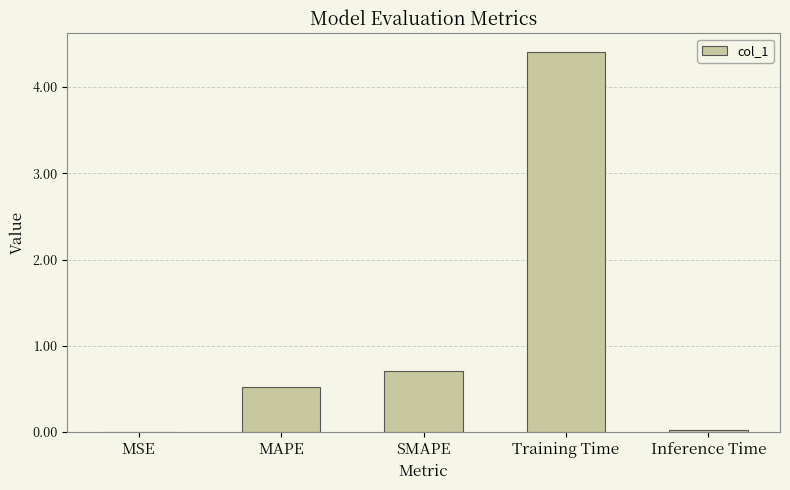

How many distinct data groups are displayed?

1